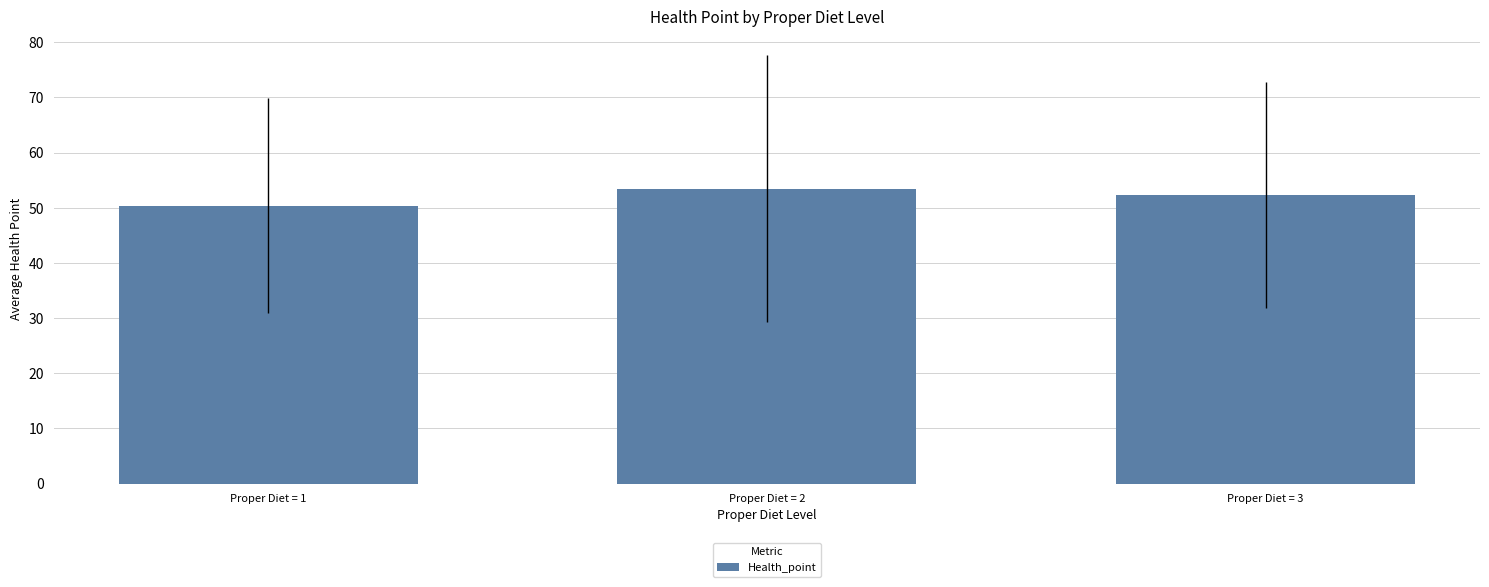

How many bars are there in total?

3